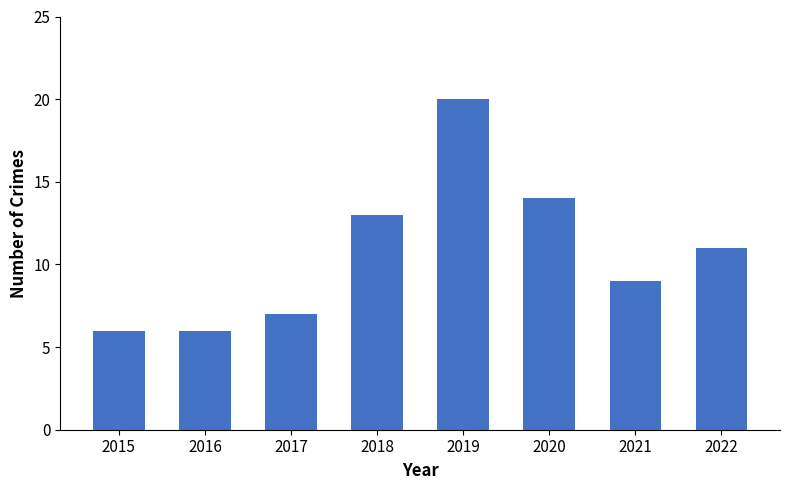

Which category has the highest value across all series?

2019